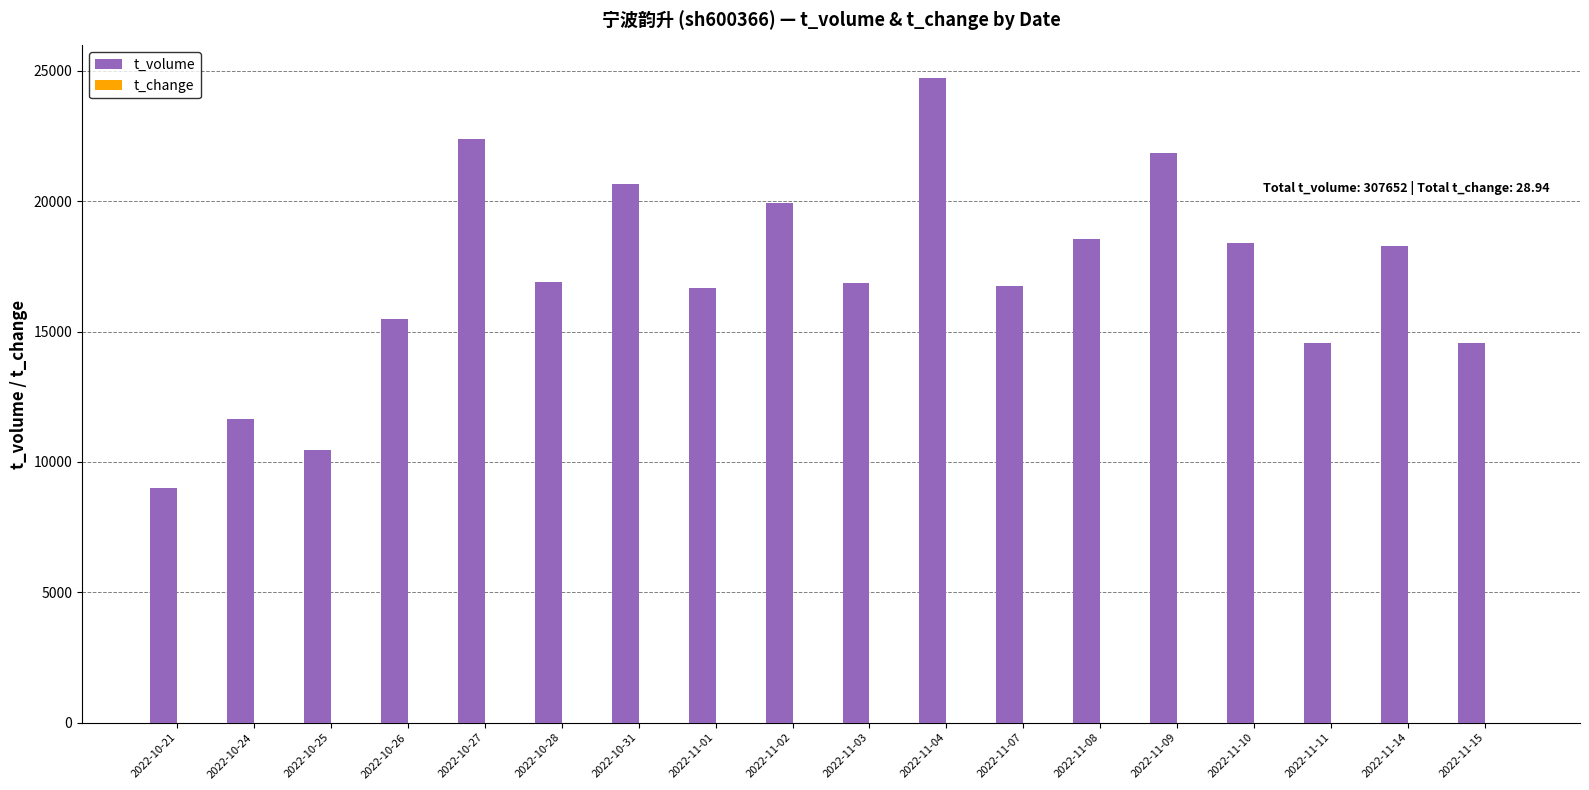

At which category is the sum across all series the highest?

2022-11-04